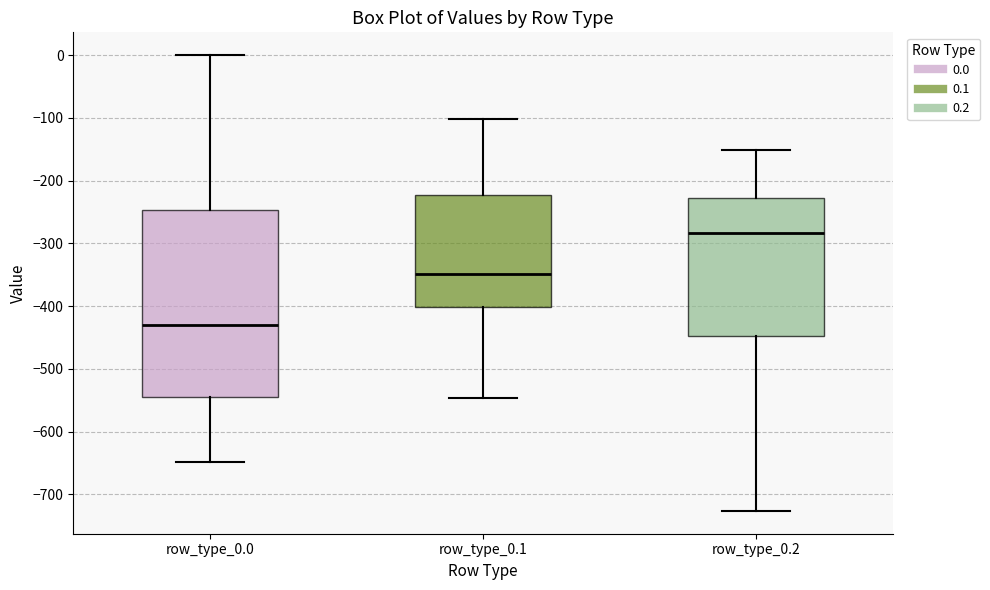

Which box's median line is the lowest?

row_type_0.0